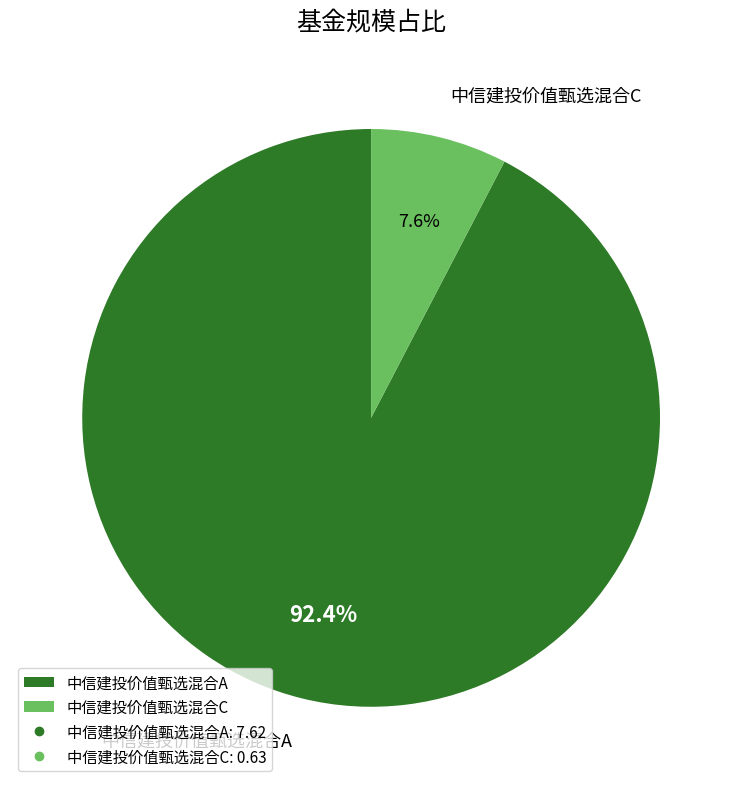

Which category accounts for the majority?

中信建投价值甄选混合A